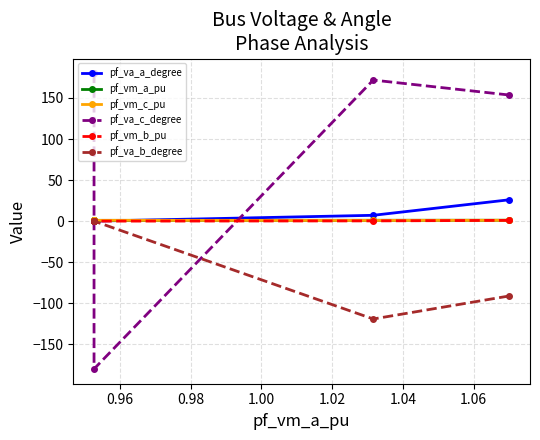

How many times do pf_vm_c_pu and pf_vm_a_pu cross each other?

1